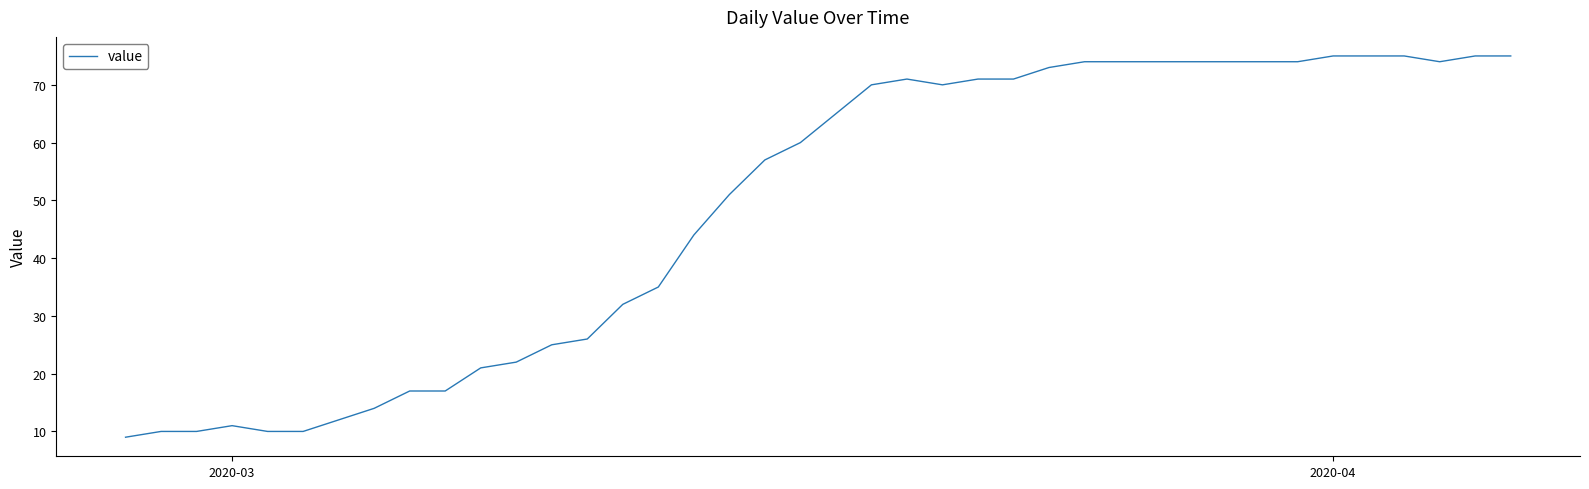

What is the difference between the maximum and minimum values?

66